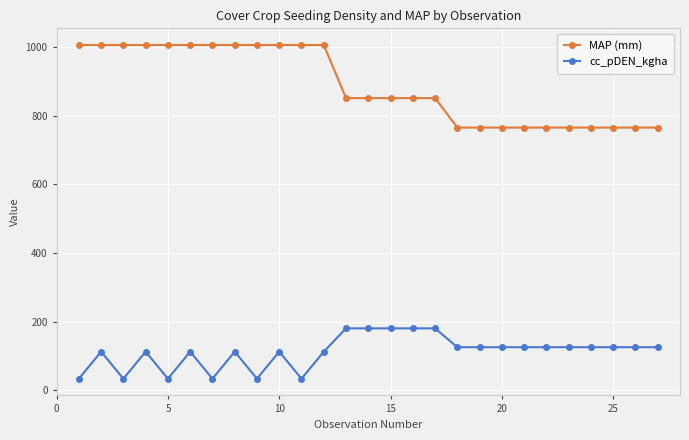

What is the difference between the second highest and minimum values in the MAP (mm) series?

241